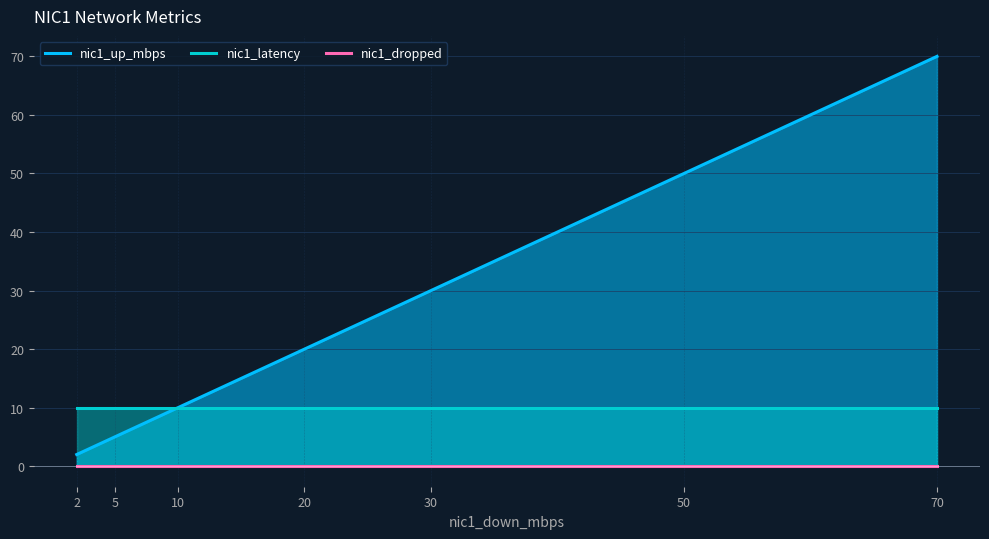

List the series in order of their overall mean, highest first.

nic1_up_mbps, nic1_latency, nic1_dropped